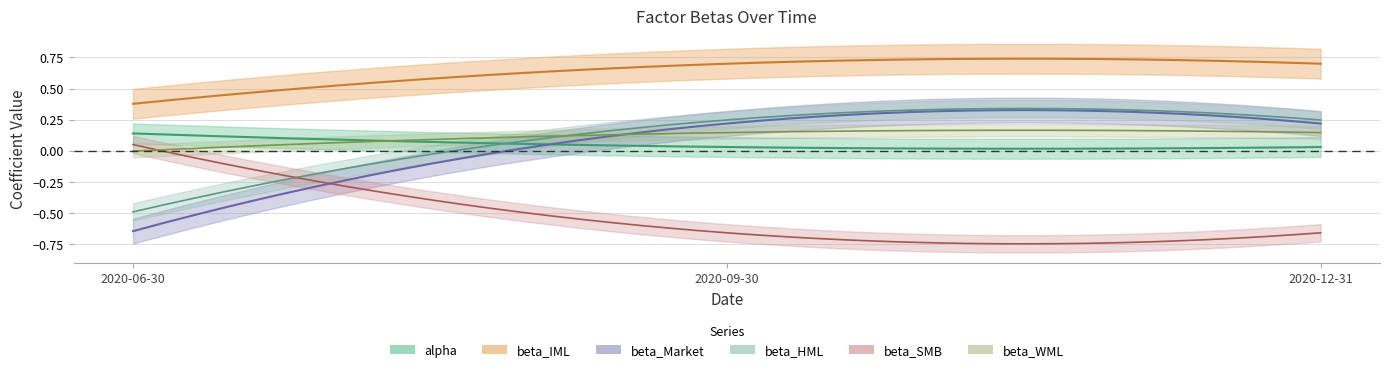

Where is alpha nearest to the value 0?

2020-09-30